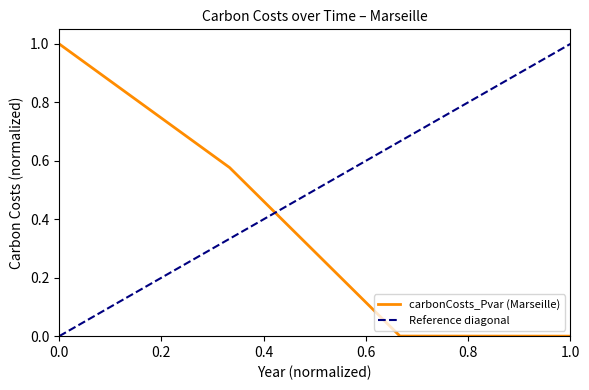

The value of carbonCosts_Pvar (Marseille) at 1.0 is 0.5. True or false?

False